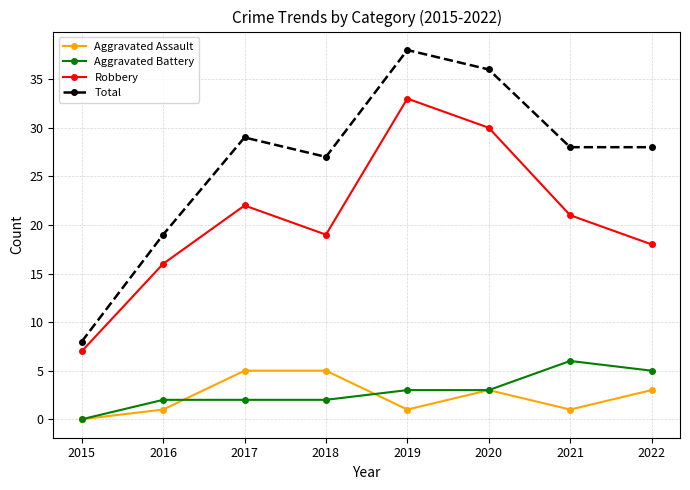

Reading left to right, transcribe all the data shown in this chart.

Aggravated Assault: 0	1	5	5	1	3	1	3
Aggravated Battery: 0	2	2	2	3	3	6	5
Robbery: 7	16	22	19	33	30	21	18
Total: 8	19	29	27	38	36	28	28